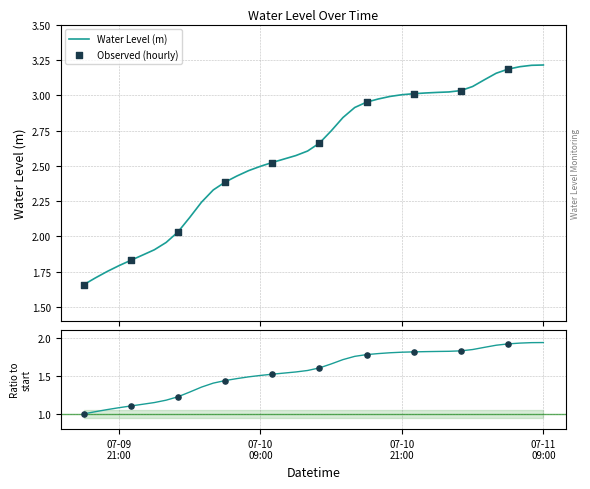

What is the change in value from 2024-07-09 21:00:00 to 2024-07-11 07:00:00?

+0.8